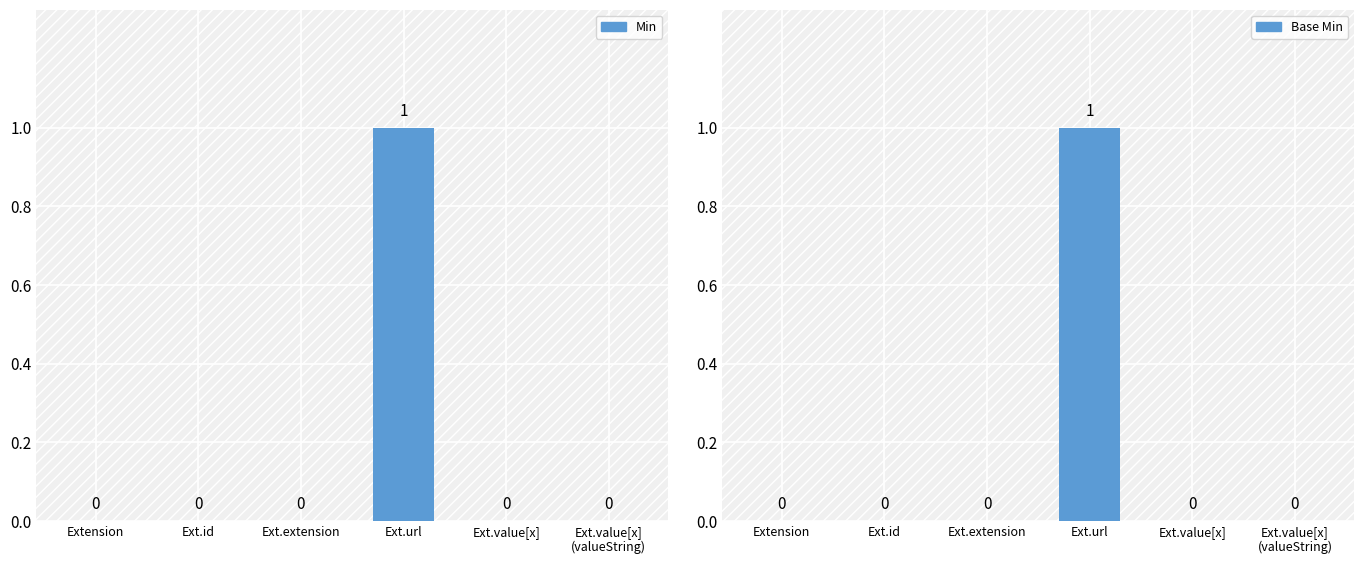

What are all the series names shown in the legend?

Min, Base Min